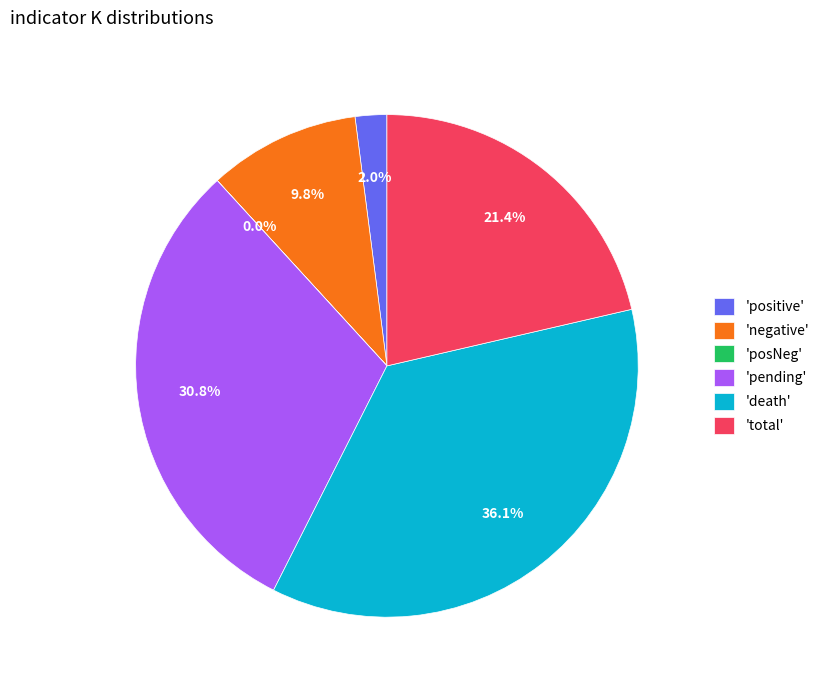

Between 'positive' and 'pending', which is larger?

'pending'